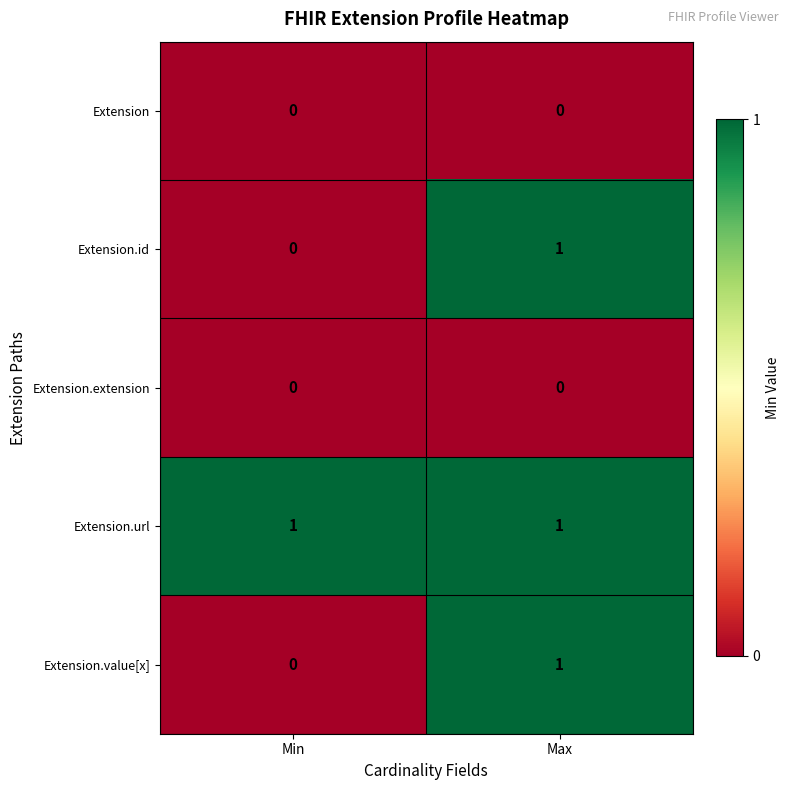

True or false: Extension.url has a value of 1 at Min.

True